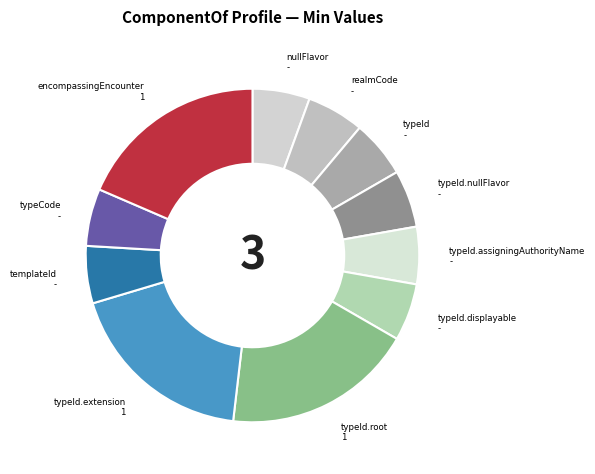

How many slices are in this pie chart?

11